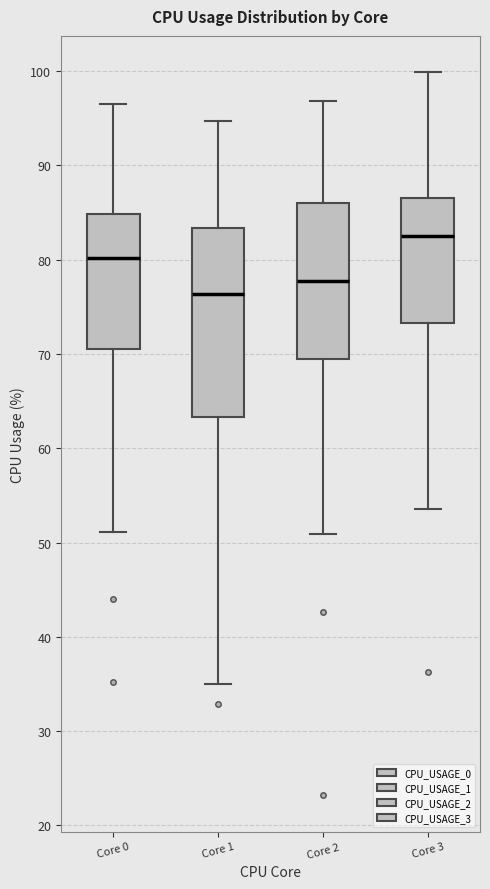

Where is the upper edge of the box for Core 1 on the y-axis? The values are not printed on the chart, so give them approximately, as read against the axis.

83